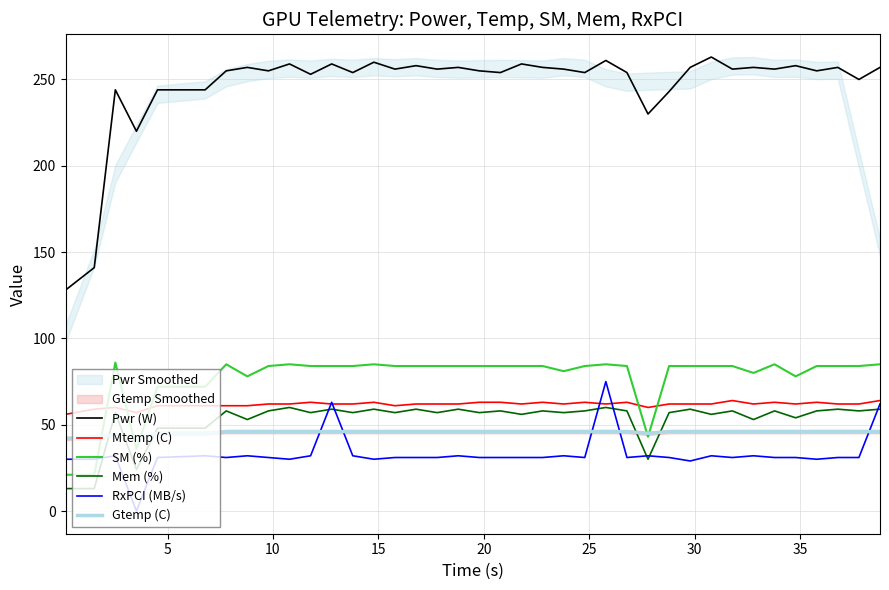

Which series ends up on top after the final intersection of SM (%) and RxPCI (MB/s)?

SM (%)